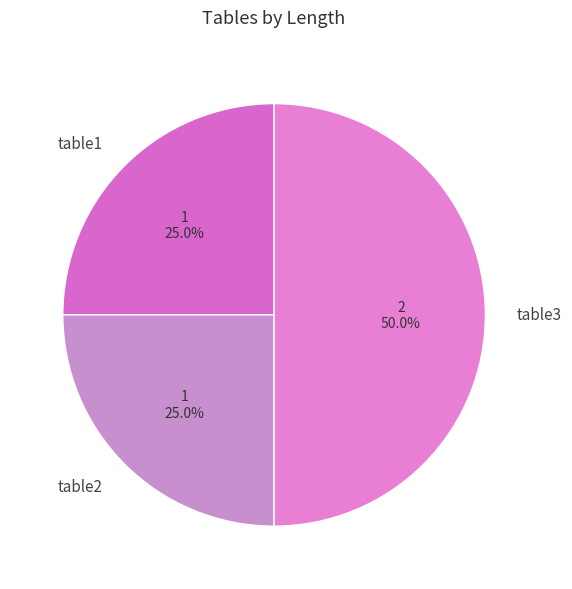

What percentage is the table2 slice, to the nearest percent?

25%